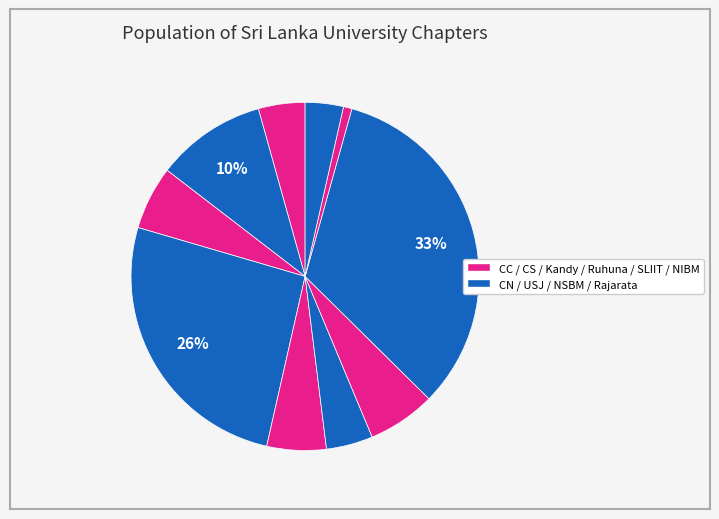

Is there a majority slice in this chart?

No